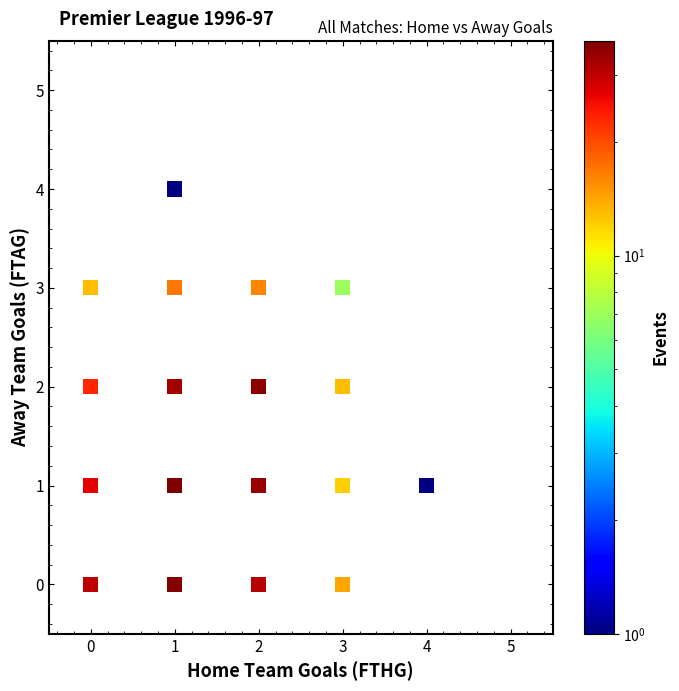

What is the range of X values (max minus min)?

4